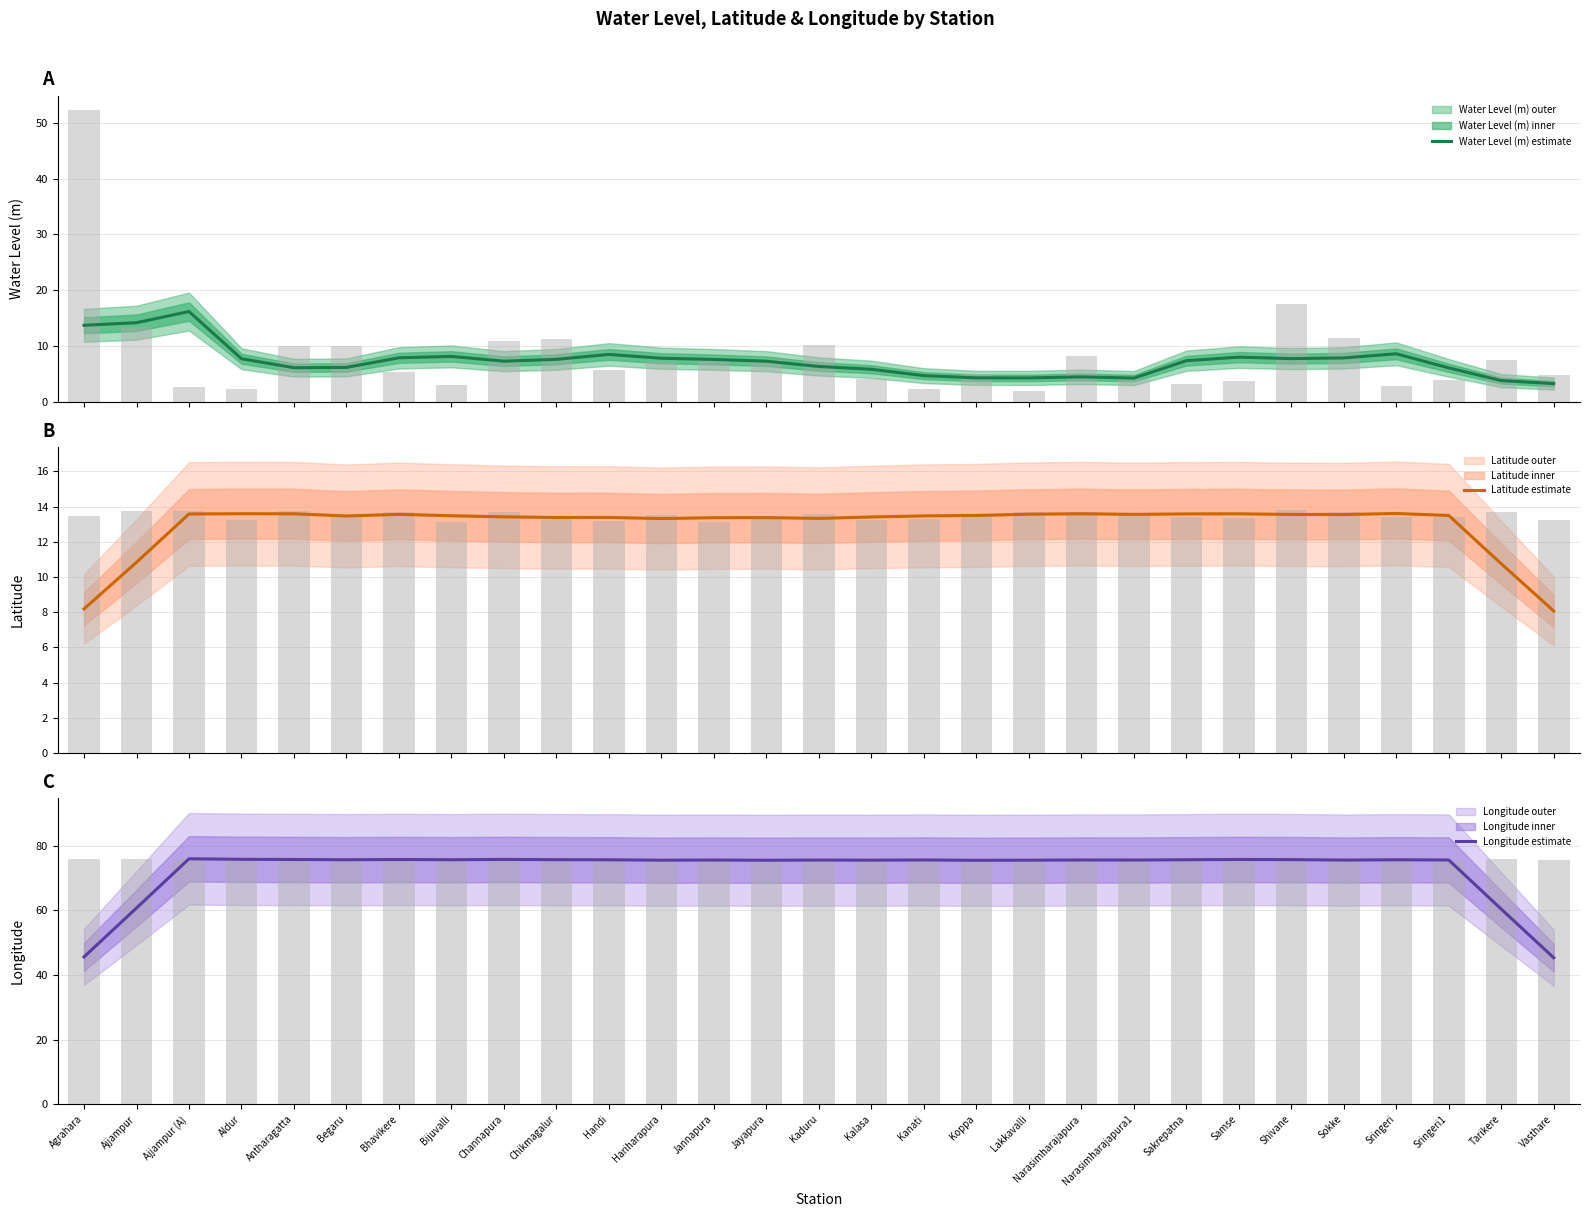

Reading right to left, list all the values displayed in this chart.

Water Level (m) (Estimate): 3.2	3.8	6.0	8.6	7.8	7.7	8.0	7.3	4.2	4.4	4.2	4.3	4.6	5.8	6.3	7.2	7.6	7.8	8.5	7.6	7.2	8.1	7.9	6.1	6.1	7.7	16.1	14.1	13.7
Water Level (m) (Raw): 4.8	7.5	3.9	2.7	11.4	17.4	3.8	3.2	4.0	8.2	1.8	4.9	2.3	4.1	10.2	7.5	7.4	7.0	5.7	11.3	10.9	3.0	5.4	9.9	10.0	2.3	2.7	13.4	52.3
Latitude (Estimate): 8.1	10.7	13.5	13.6	13.5	13.6	13.6	13.6	13.6	13.6	13.6	13.5	13.5	13.4	13.3	13.4	13.4	13.3	13.4	13.4	13.4	13.5	13.6	13.5	13.6	13.6	13.6	10.8	8.2
Latitude (Raw): 13.2	13.7	13.4	13.4	13.7	13.8	13.4	13.4	13.6	13.7	13.7	13.5	13.3	13.2	13.6	13.4	13.1	13.5	13.2	13.3	13.7	13.1	13.7	13.5	13.7	13.2	13.7	13.7	13.4
Longitude (Estimate): 45.3	60.4	75.6	75.7	75.6	75.7	75.7	75.7	75.6	75.6	75.5	75.5	75.6	75.5	75.6	75.5	75.6	75.5	75.7	75.7	75.8	75.7	75.7	75.7	75.7	75.8	76.0	60.7	45.6
Longitude (Raw): 75.7	75.8	75.2	75.3	76.0	76.1	75.3	75.9	75.5	75.5	75.7	75.3	75.6	75.4	76.0	75.4	75.5	75.3	75.7	75.8	76.0	75.6	75.7	75.2	76.1	75.7	76.0	76.0	76.0